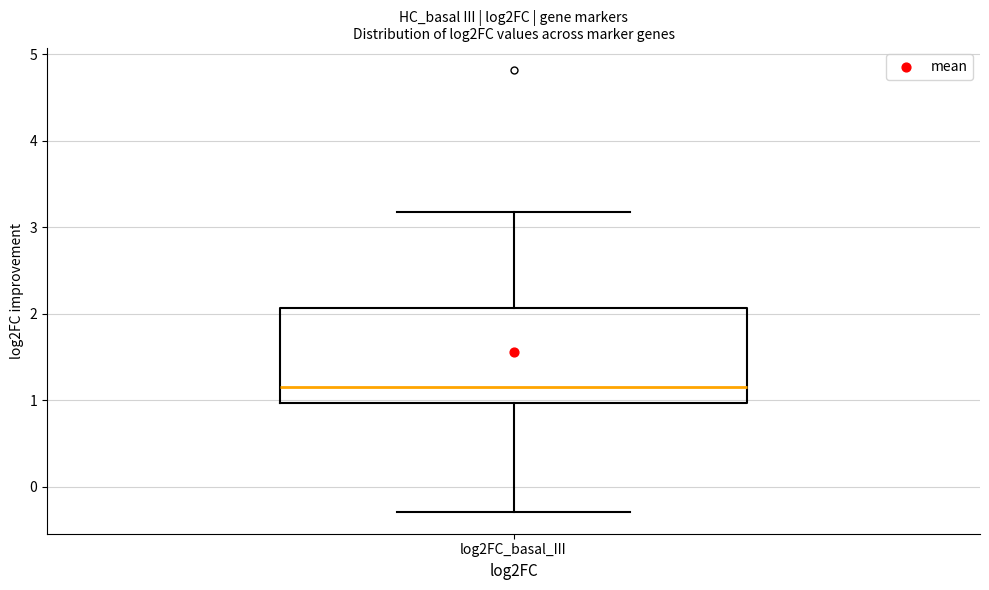

Read this box plot against the y-axis: the position of the median line, the range covered by the box, and the ends of both whiskers. The values are not printed on the chart, so give them approximately, as read against the axis.

median 1.2, box 1.0 to 2.1, whiskers -0.3 to 3.2